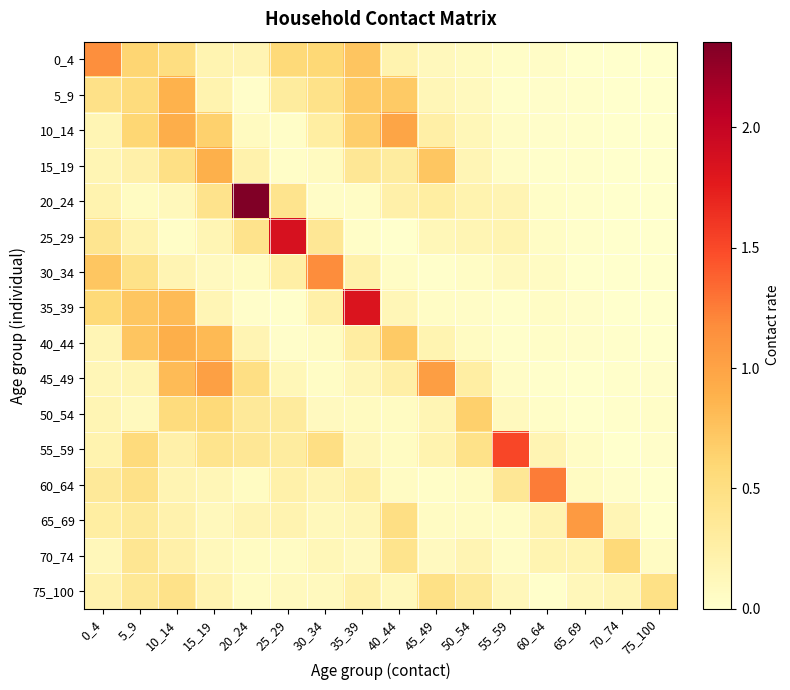

At which category does the chart reach its peak across all series?

20_24